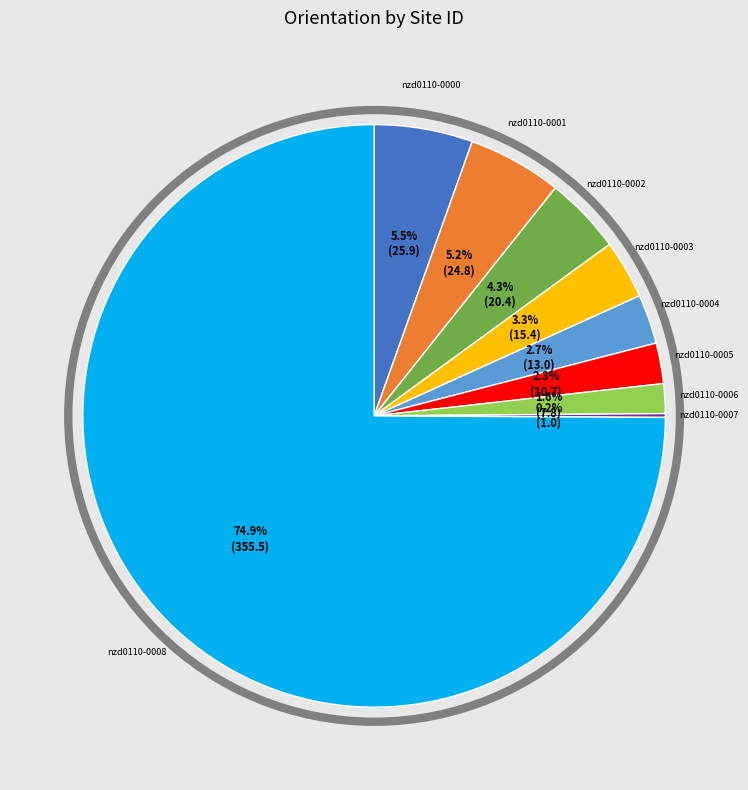

What is the total percentage of nzd0110-0005 and nzd0110-0008?

77.2%